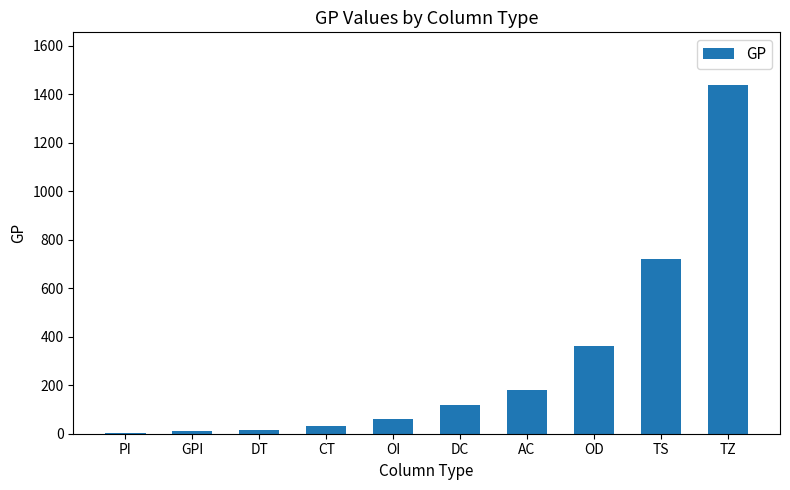

What is the maximum value shown in the chart?

1440